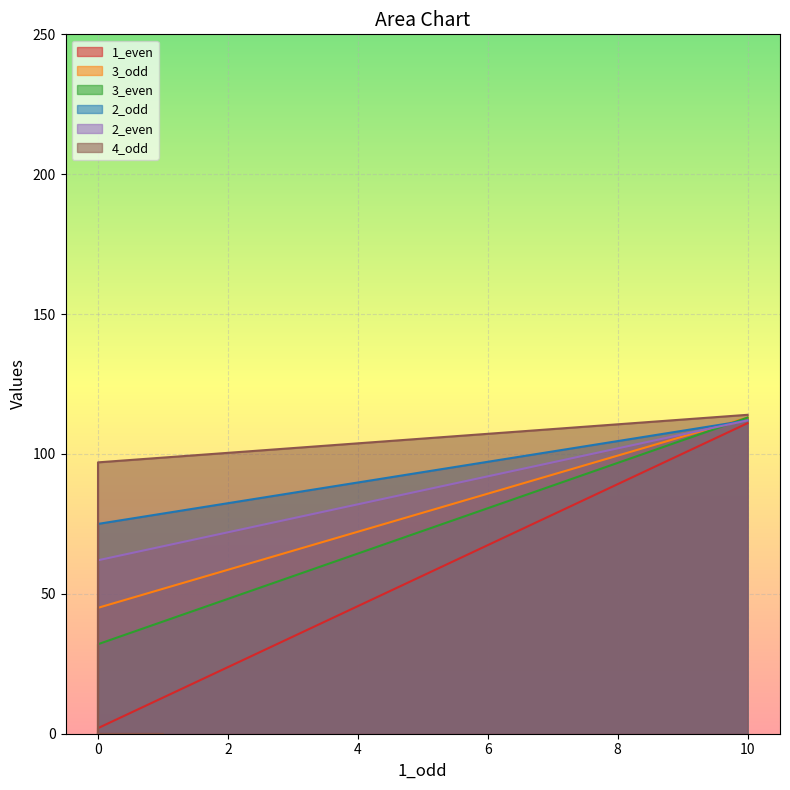

Is the value of 3_even at 26 greater than the value of 3_odd at 26?

No